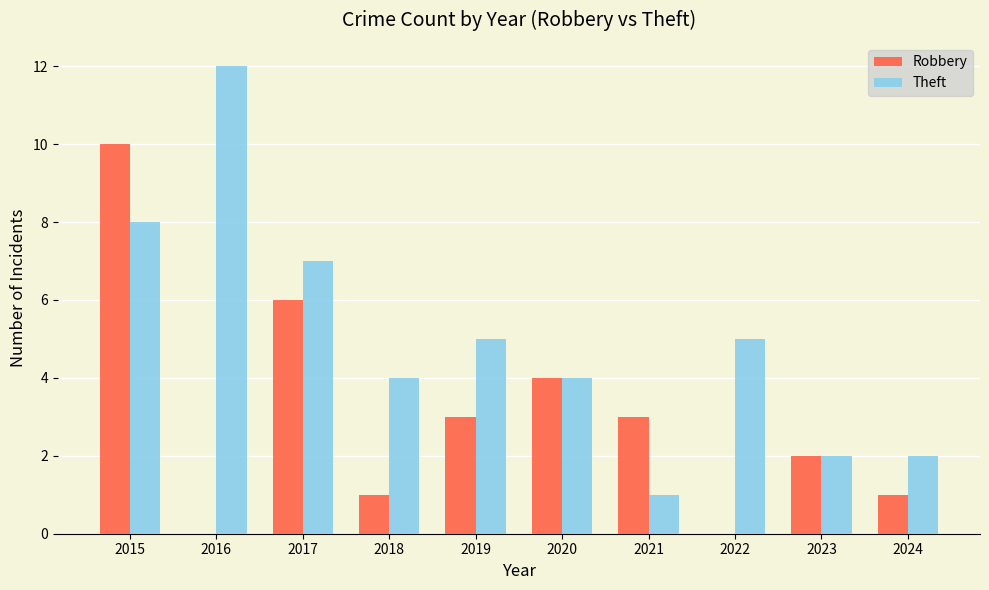

What is the difference between the Robbery values at 2018 and 2019?

2